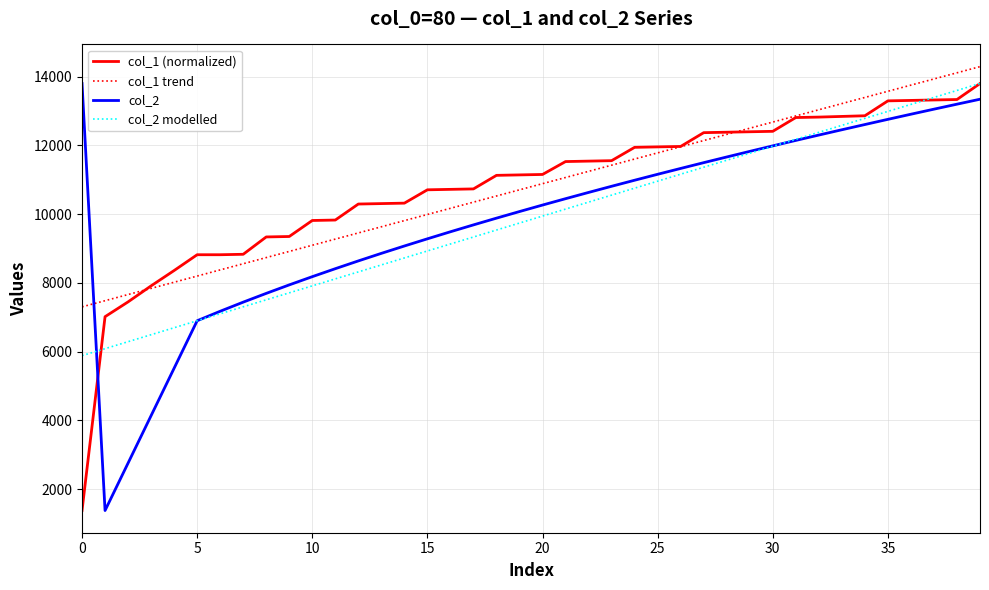

What is the minimum value for col_2 modelled?

5884.8